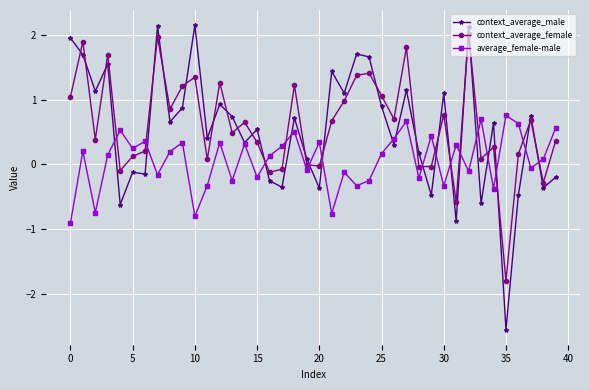

What is the maximum value for average_female-male?

0.8